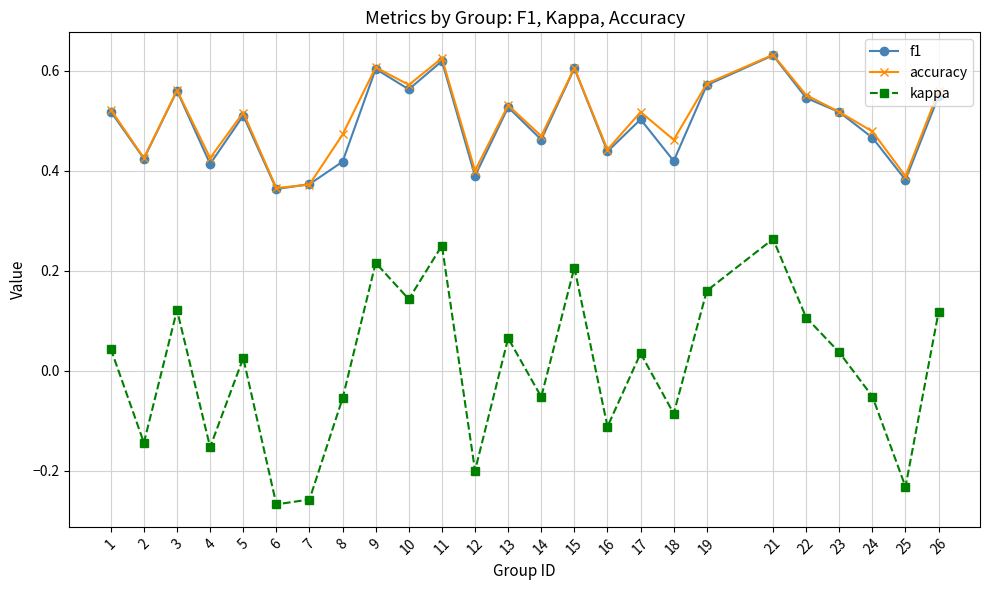

Between 11 and 17, which series saw the biggest shift?

kappa